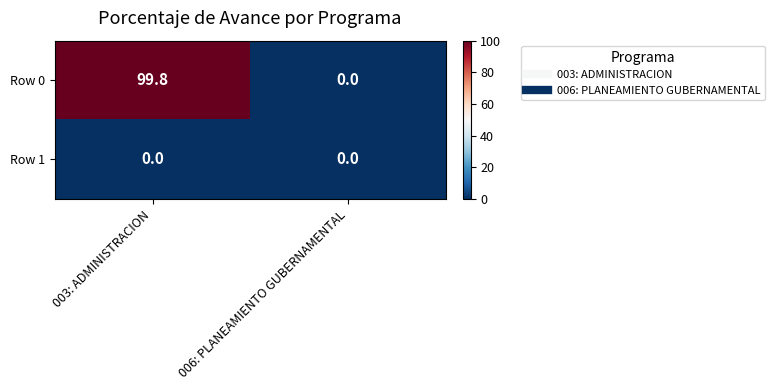

What is the maximum value for Row 0?

99.8